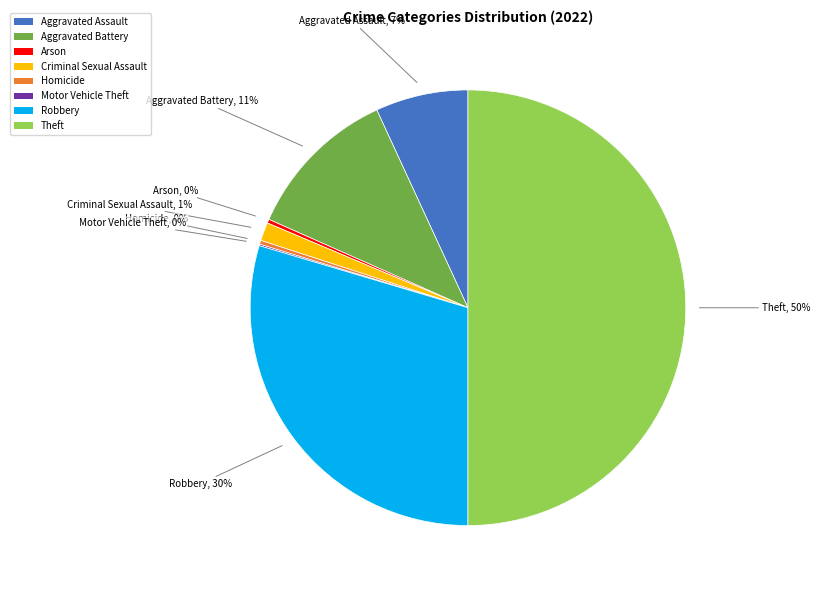

To the nearest percent, what is the average slice percentage?

12%